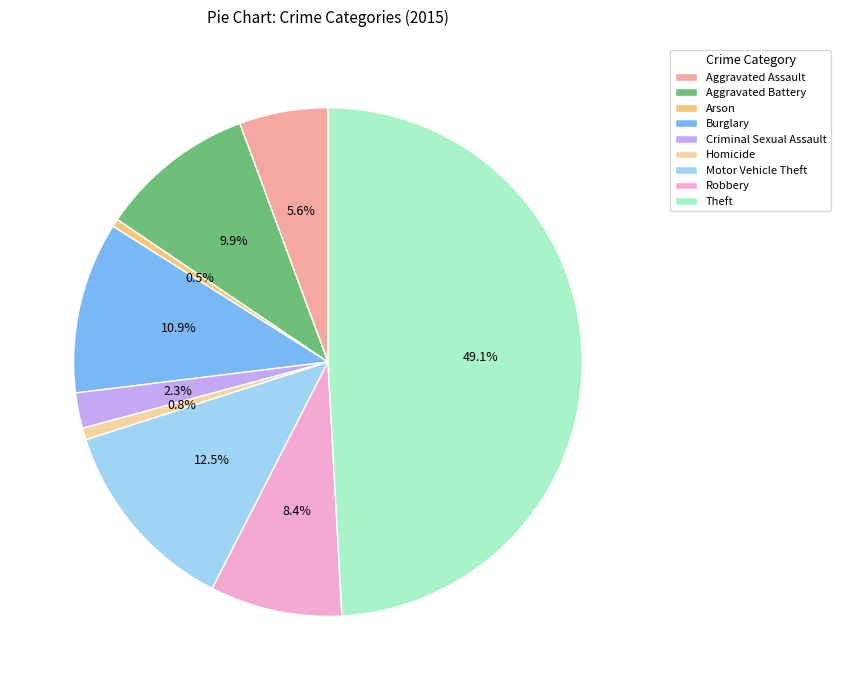

To the nearest percent, what is the average slice percentage?

11%